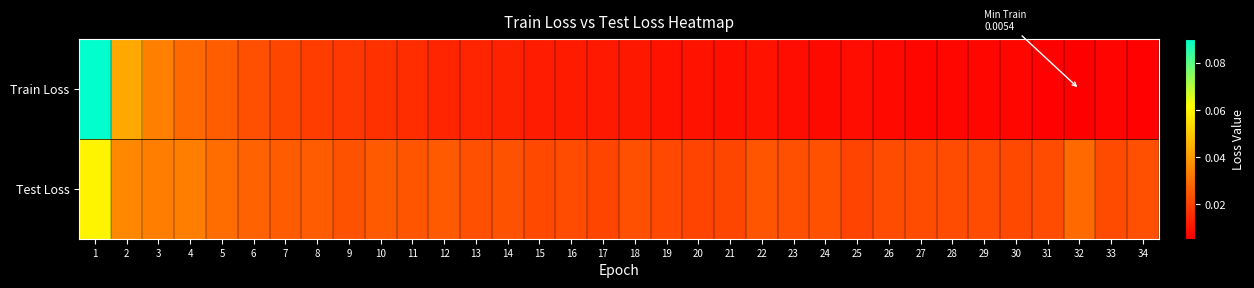

Rank the series at 23 from lowest to highest value.

Train Loss, Test Loss